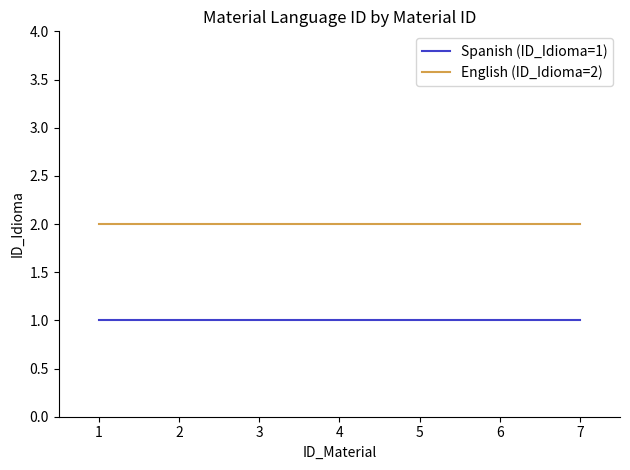

True or false: English (ID_Idioma=2) and Spanish (ID_Idioma=1) intersect in this chart.

False